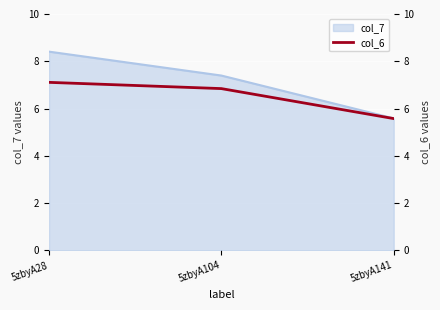

Reading left to right, transcribe all the data shown in this chart.

5zbyA28=7.1	5zbyA104=6.8	5zbyA141=5.6